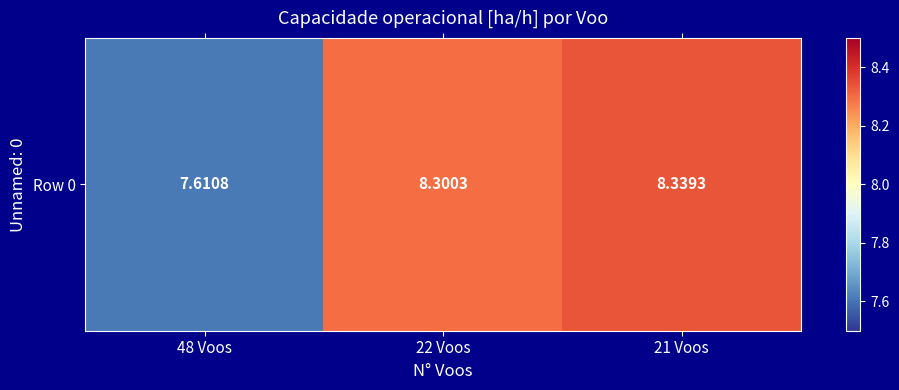

The chart shows a value of 10.9 at 22 Voos. True or false?

False